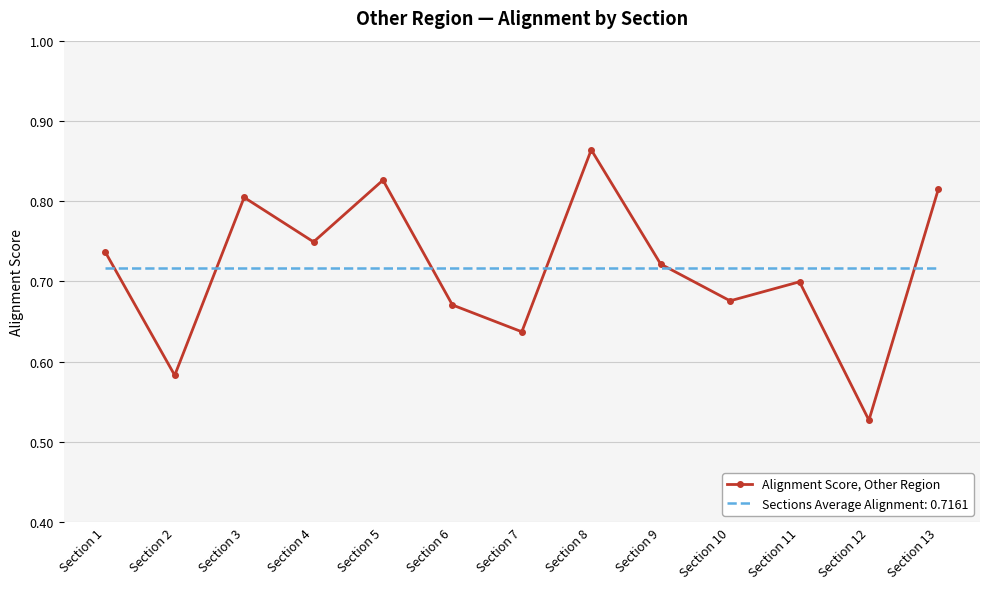

At which category does the chart reach its peak across all series?

Section 8